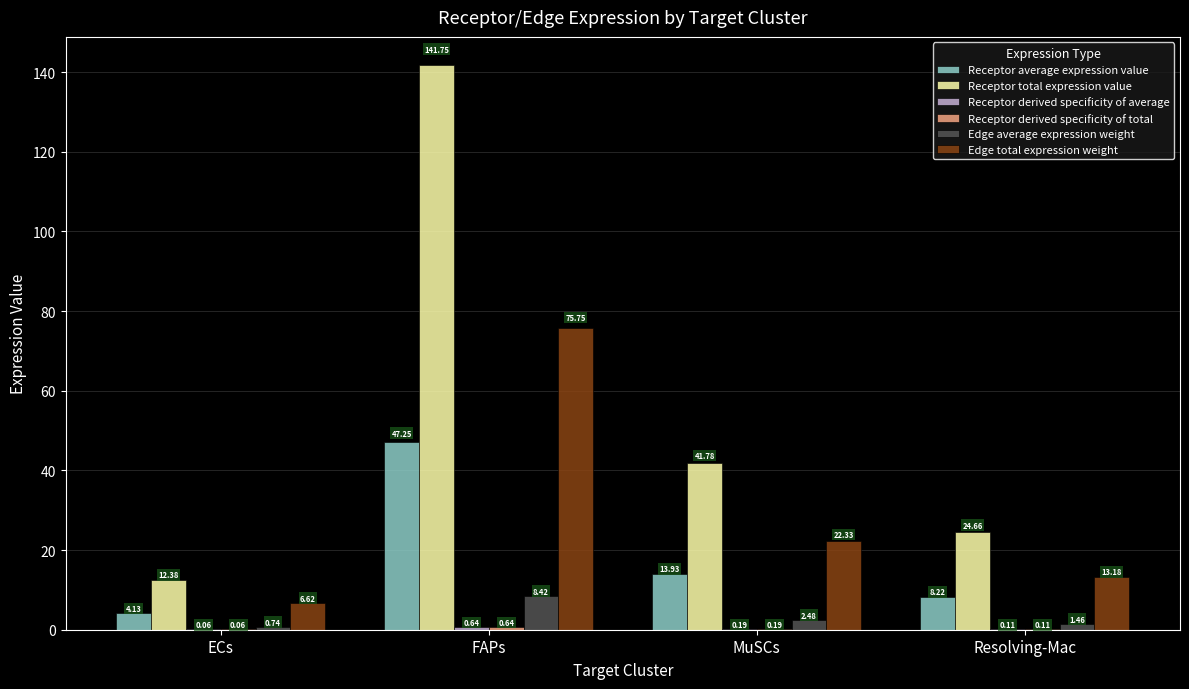

How many distinct data groups are displayed?

6